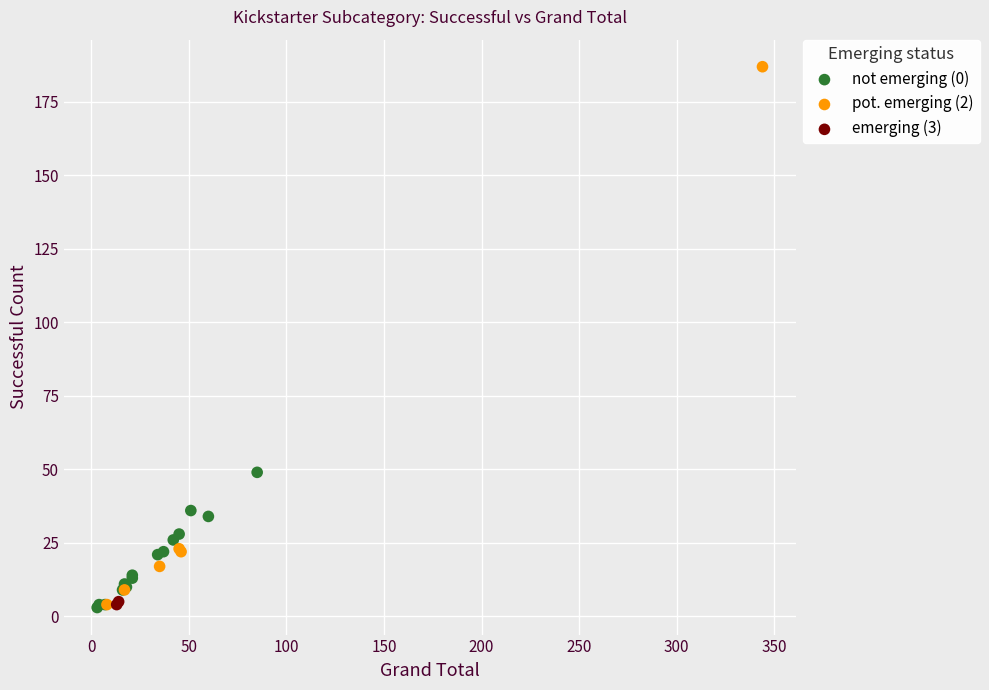

Which series has the largest Y range (max minus min)?

pot. emerging (2)